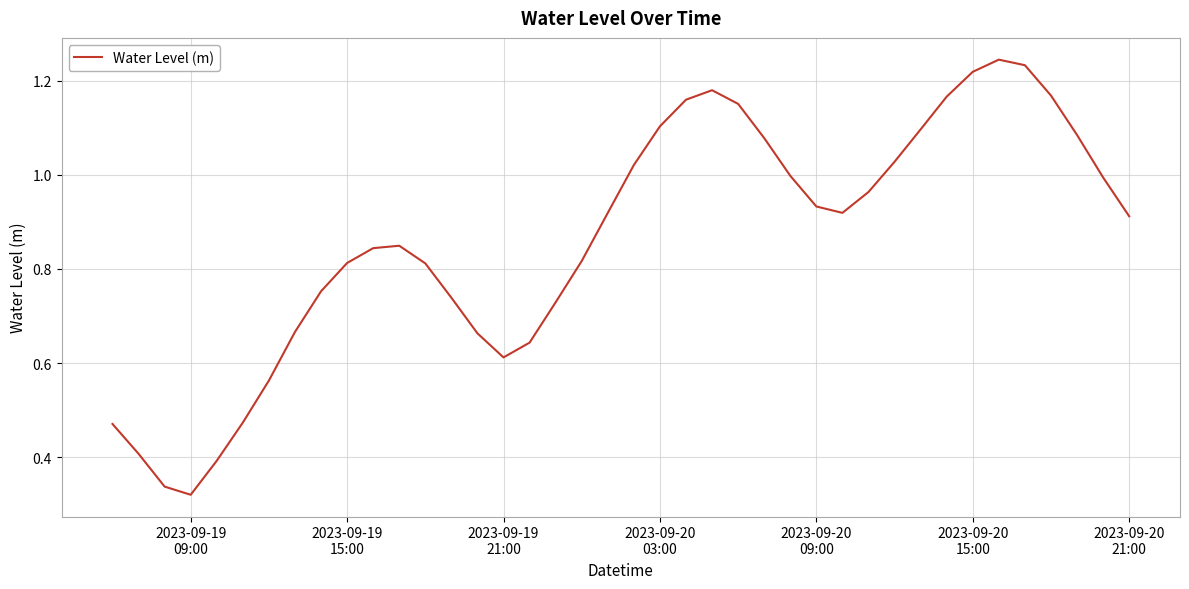

Reading left to right, transcribe all the data shown in this chart.

0.5	0.4	0.3	0.3	0.4	0.5	0.6	0.7	0.8	0.8	0.8	0.8	0.8	0.7	0.7	0.6	0.6	0.7	0.8	0.9	1.0	1.1	1.2	1.2	1.2	1.1	1.0	0.9	0.9	1.0	1.0	1.1	1.2	1.2	1.2	1.2	1.2	1.1	1.0	0.9